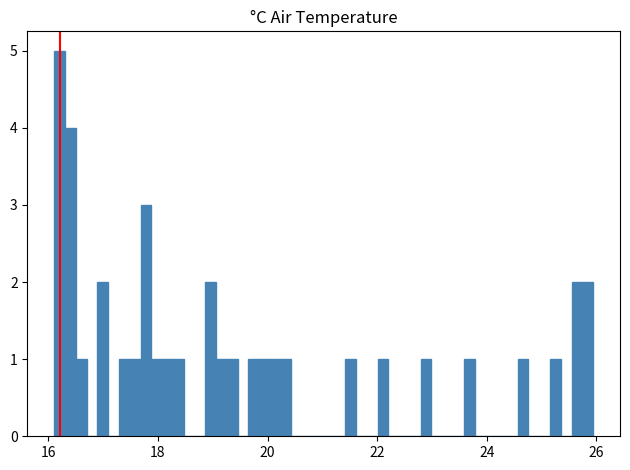

Read against the x-axis, roughly where is the centre of the tallest bar?

16.2